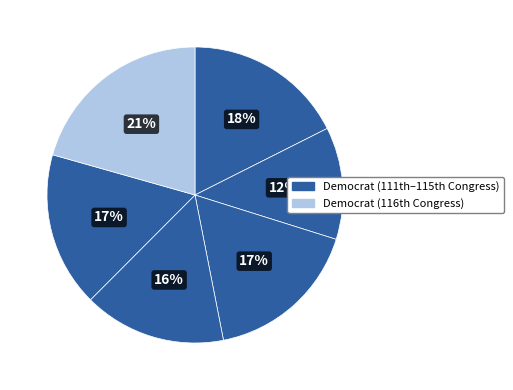

How many slices are in this pie chart?

6